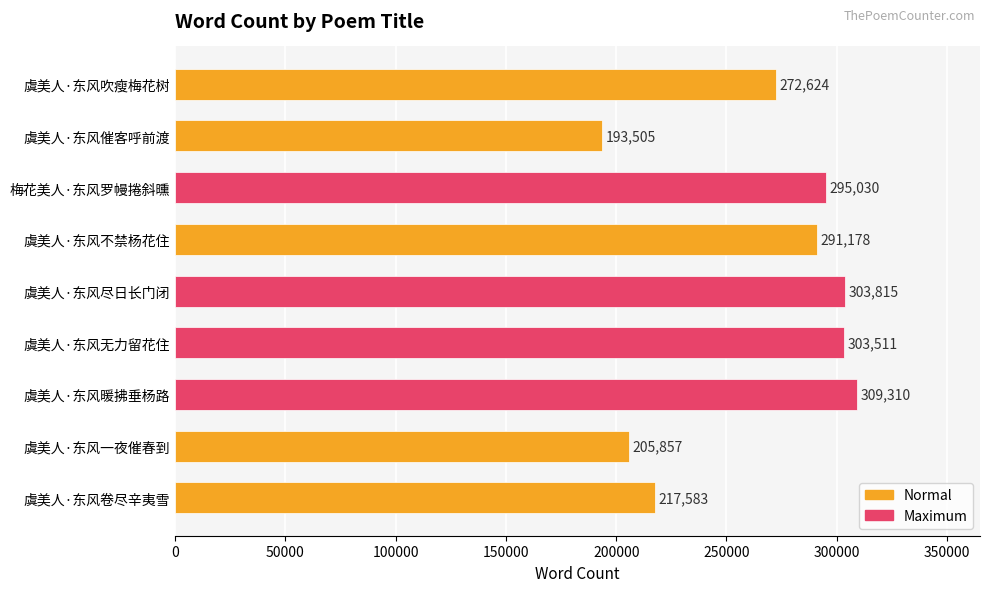

The chart shows a value of 309310 at 虞美人·东风暖拂垂杨路. True or false?

True